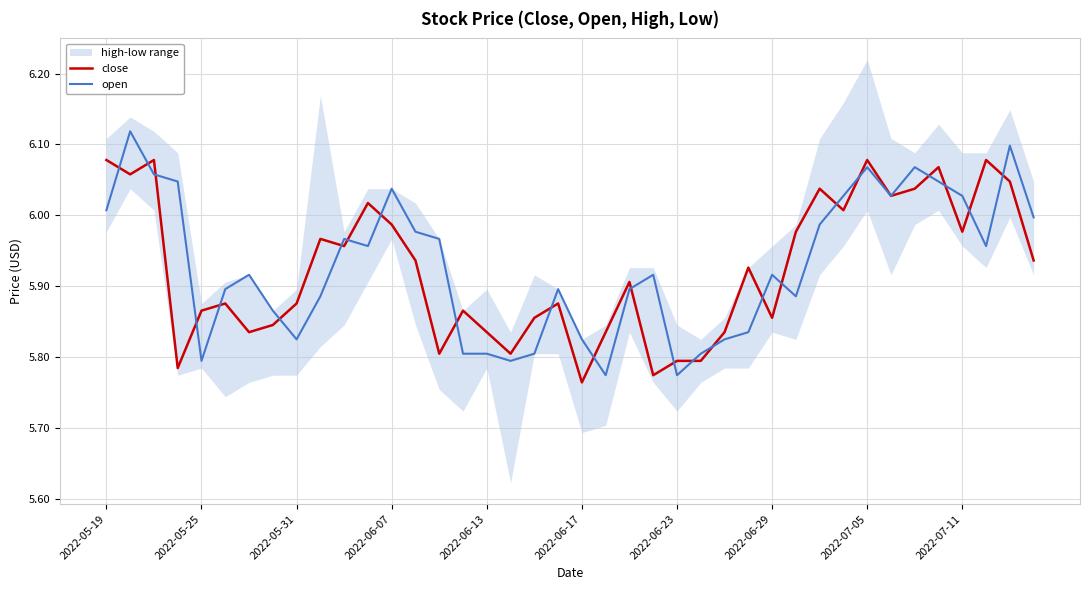

Is the value of close at 22 greater than the value of open at 27?

Yes